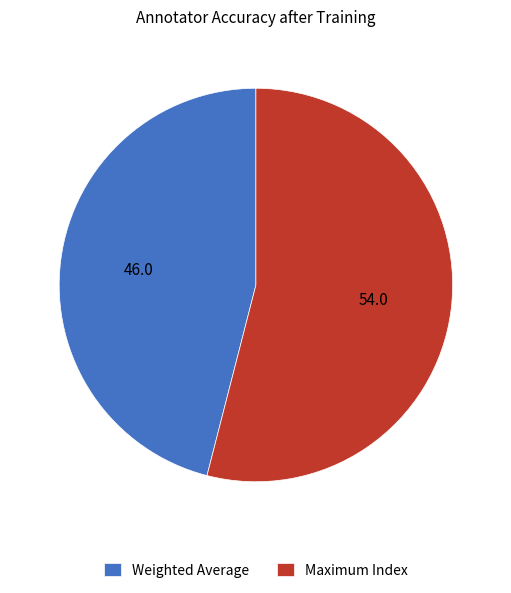

Is there any slice that represents more than half of the pie?

Yes